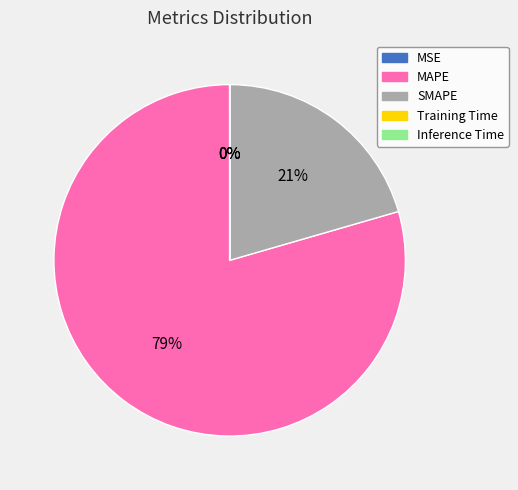

Which category has the biggest portion of the pie?

MAPE